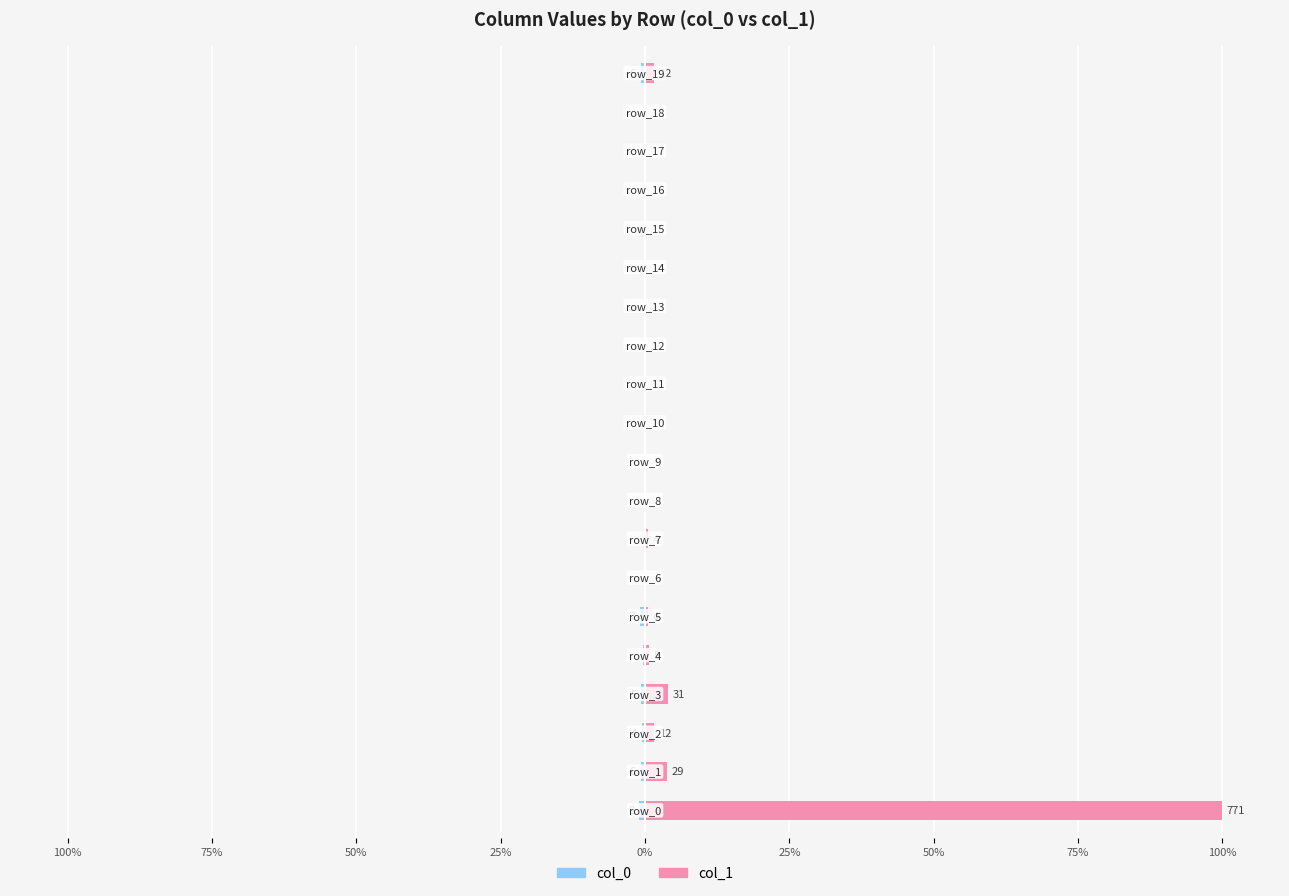

What are all the series names shown in the legend?

col_0, col_1